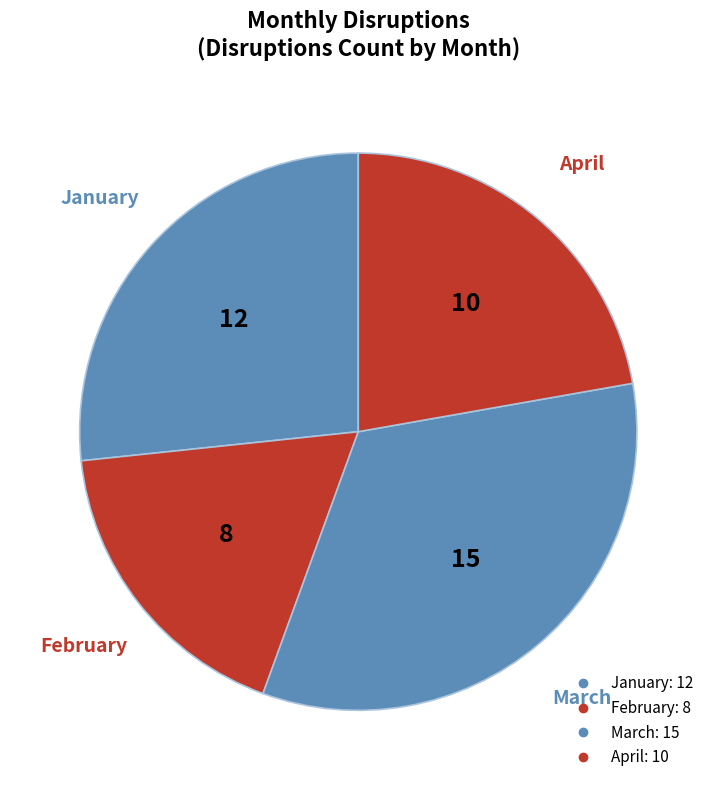

To the nearest percent, what portion does April represent?

22%